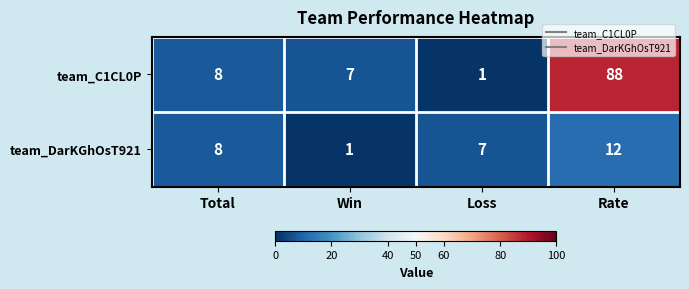

Which series has the widest spread of values?

team_C1CL0P